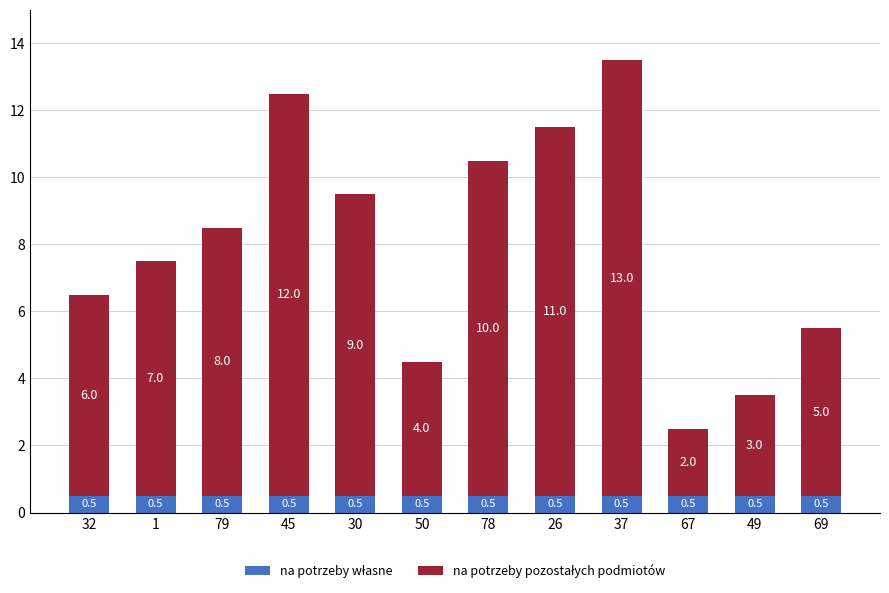

At which category is the sum across all series the highest?

37